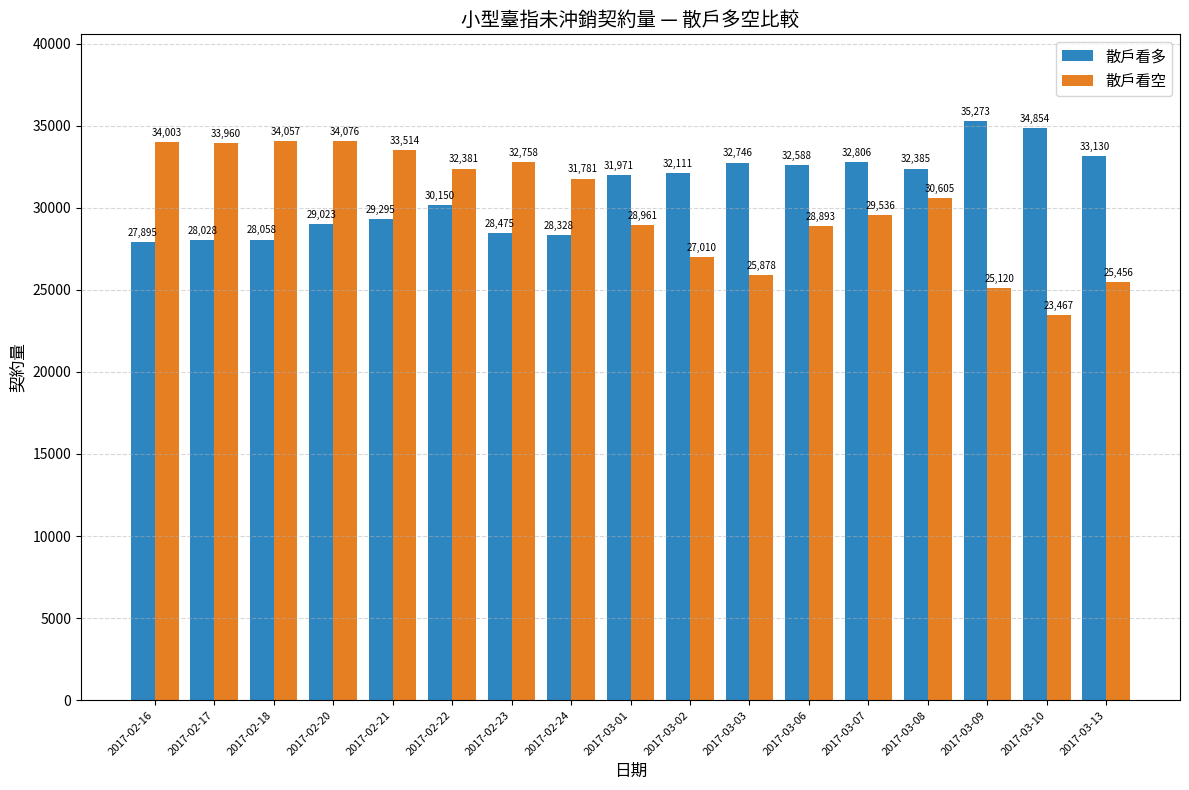

What is the total value across all series at 2017-02-24?

60109